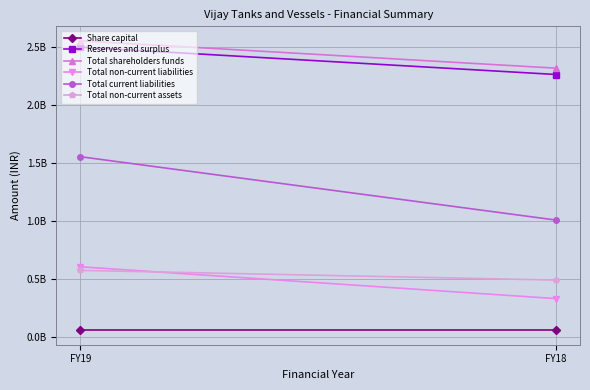

What is the total value across all series at FY18?

6453415000